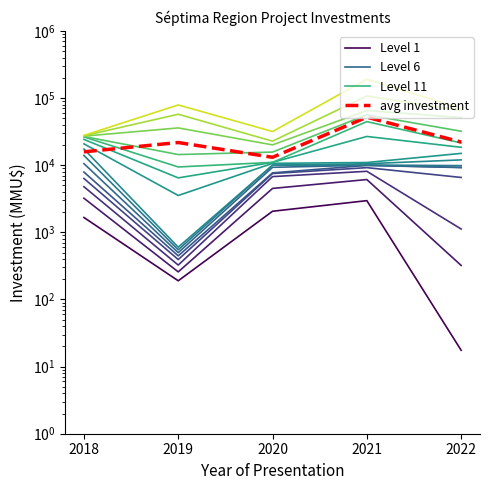

What is the total value across all series at 2018?

54332.4